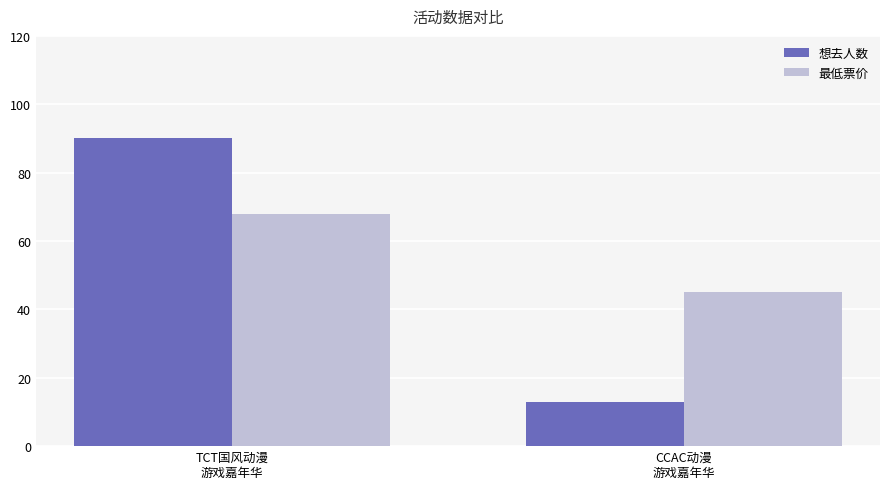

What is the minimum value for 最低票价?

45